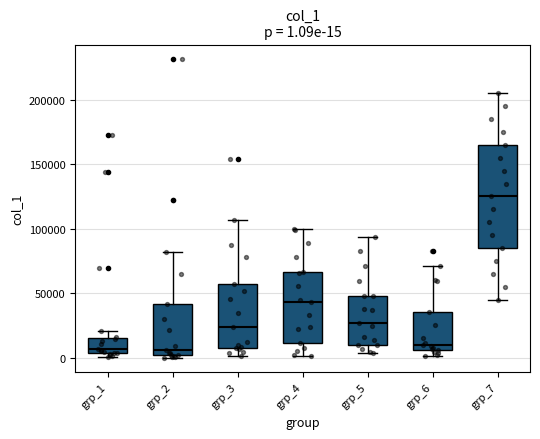

Comparing the boxes themselves (not the whiskers), which one is the tallest?

grp_7